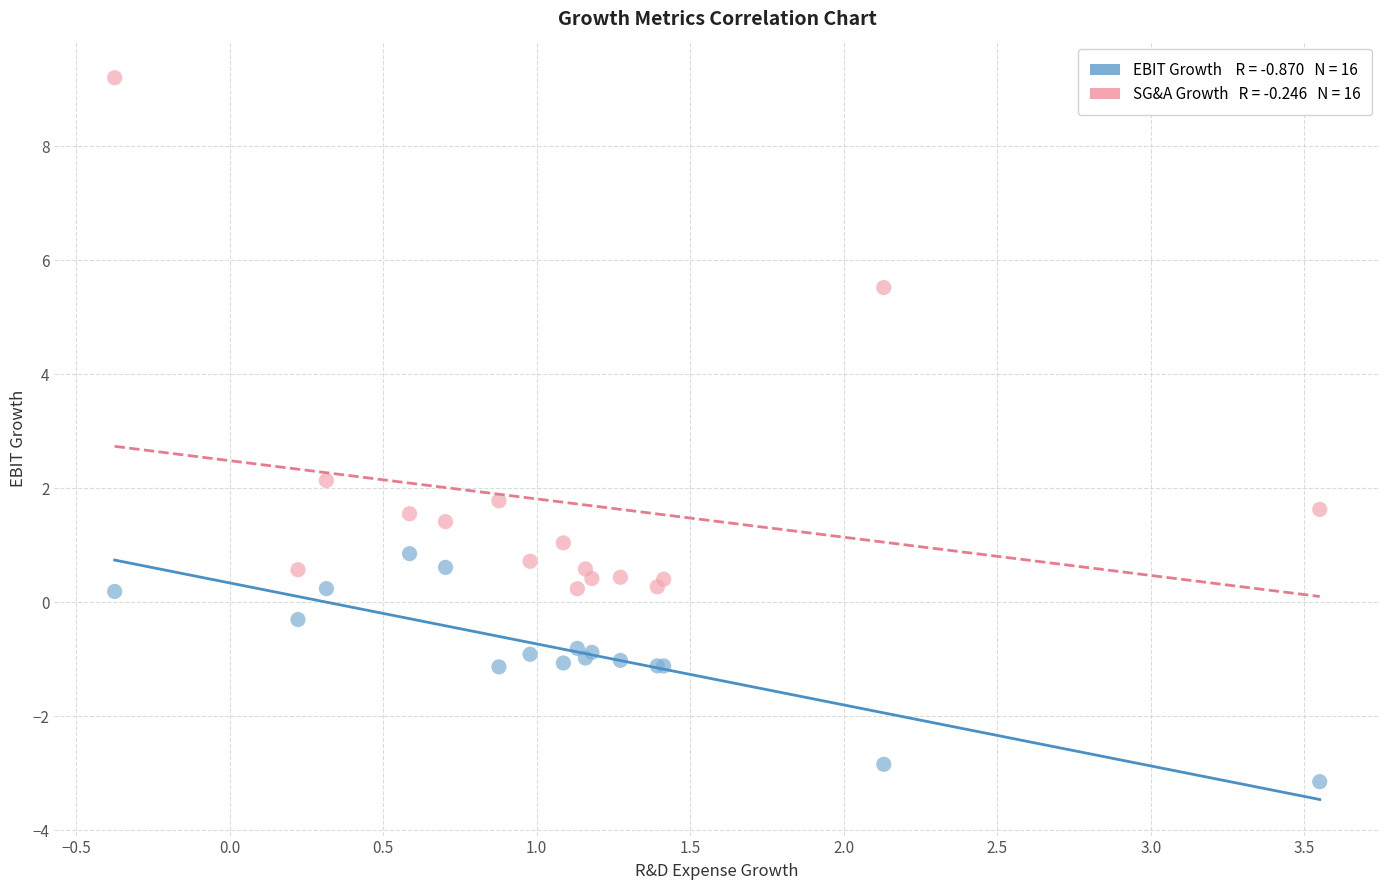

Across all series, what Y value is closest to 3?

2.1